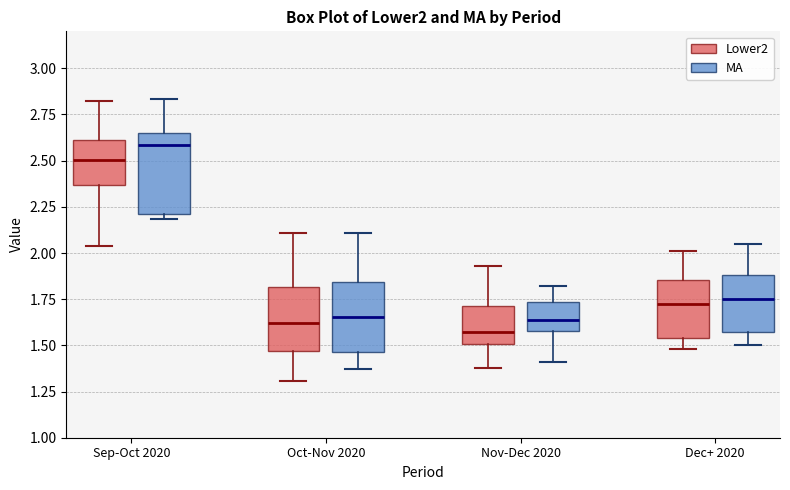

Reading left to right, transcribe this box plot: for each box, give where its median line is, the range the box spans, and where its two whiskers end, as read against the y-axis. The values are not printed on the chart, so give them approximately, as read against the axis.

Sep-Oct 2020 (Lower2): median 2.50, box 2.35 to 2.60, whiskers 2.05 to 2.80
Sep-Oct 2020 (MA): median 2.60, box 2.20 to 2.65, whiskers 2.20 (just below the box's lower edge) to 2.85
Oct-Nov 2020 (Lower2): median 1.60, box 1.45 to 1.80, whiskers 1.30 to 2.10
Oct-Nov 2020 (MA): median 1.65, box 1.45 to 1.85, whiskers 1.35 to 2.10
Nov-Dec 2020 (Lower2): median 1.55, box 1.50 to 1.70, whiskers 1.40 to 1.95
Nov-Dec 2020 (MA): median 1.65, box 1.60 to 1.75, whiskers 1.40 to 1.80
Dec+ 2020 (Lower2): median 1.75, box 1.55 to 1.85, whiskers 1.50 to 2.00
Dec+ 2020 (MA): median 1.75, box 1.55 to 1.90, whiskers 1.50 to 2.05